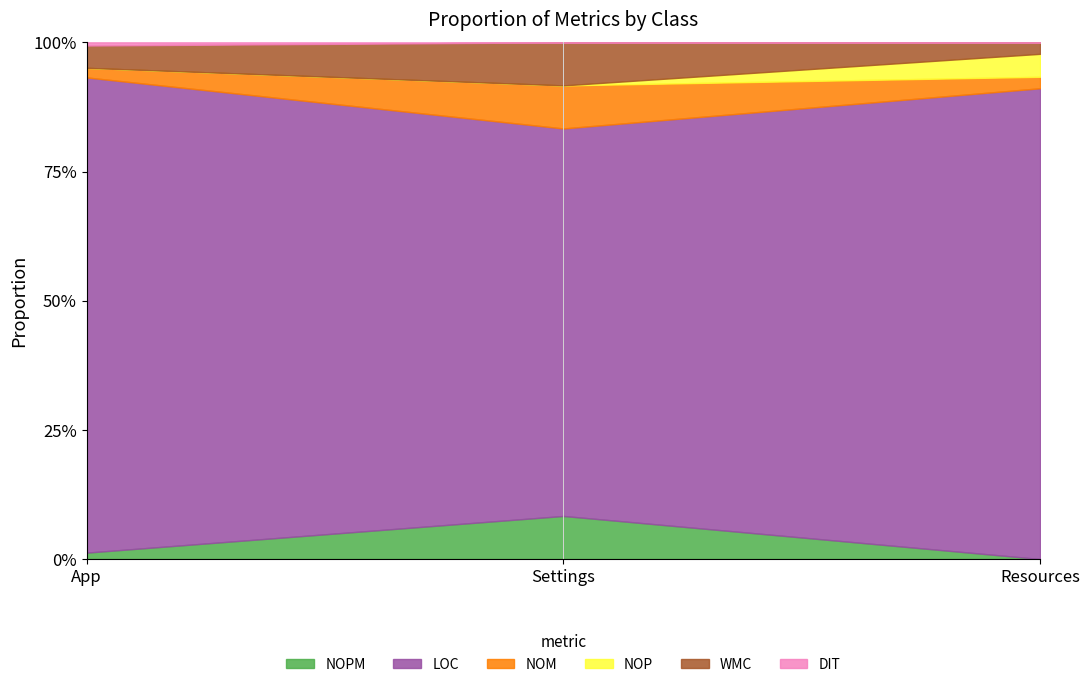

What is the difference between the maximum and minimum values in the DIT series?

1